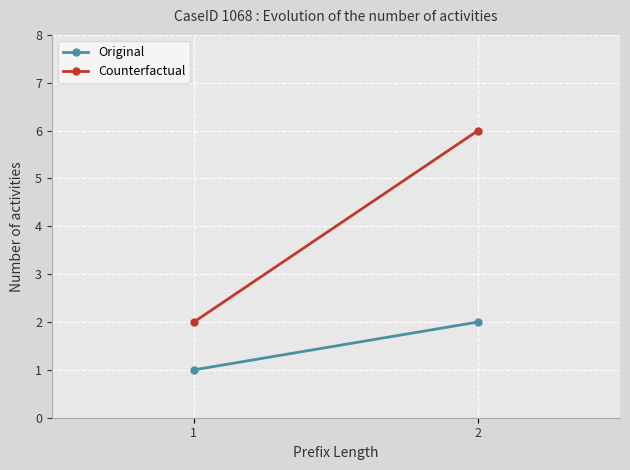

What is the lowest value of the Original series?

1